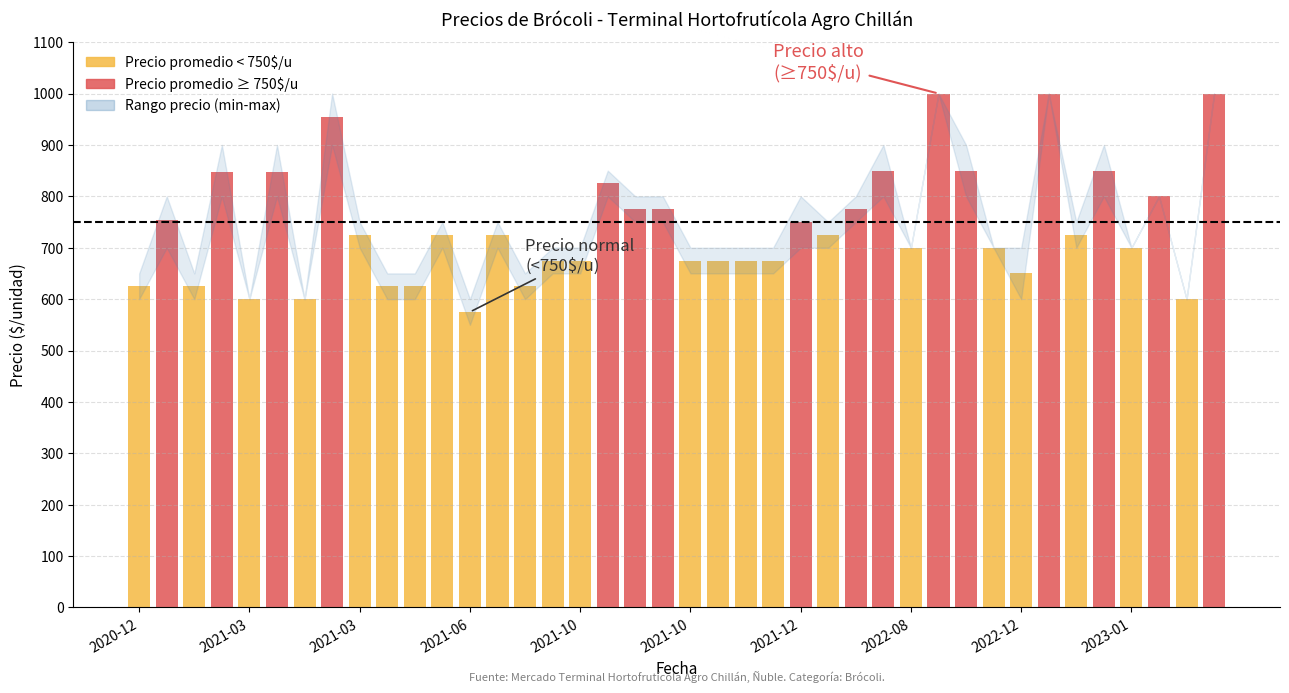

Is the value of Precio minimo at 2020-12-30 greater than the value of Precio promedio ponderado at 2021-10-06?

No